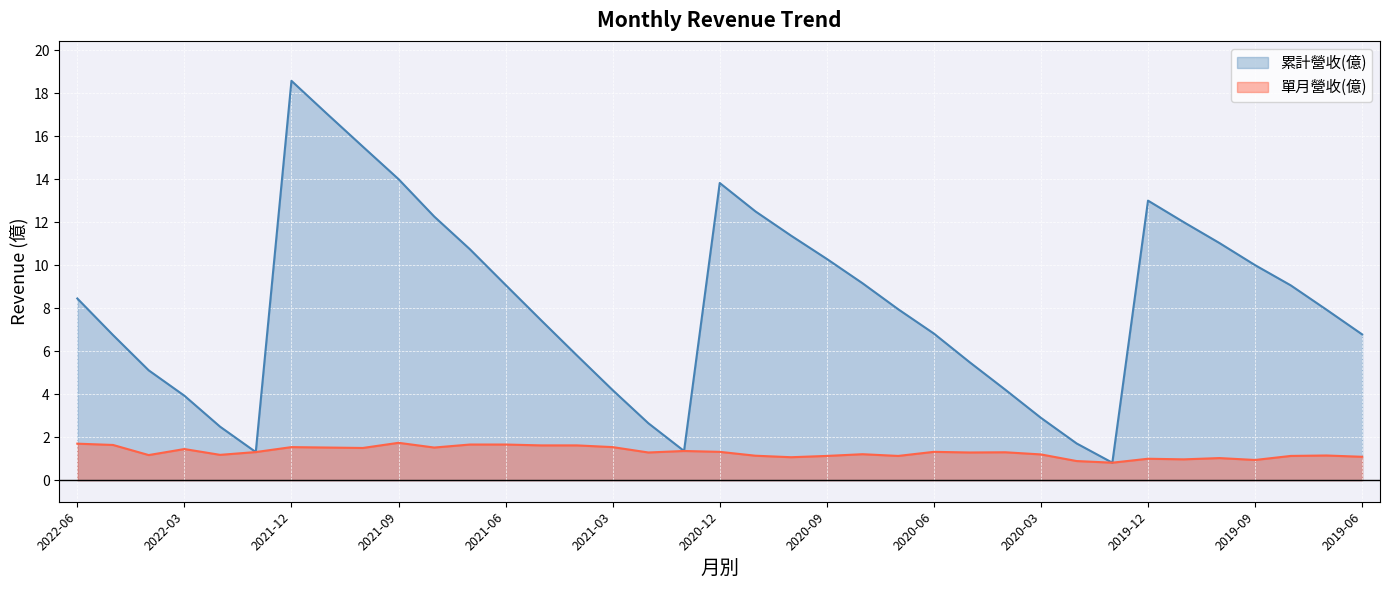

What is the label of the 7th point from the right?

2019-12